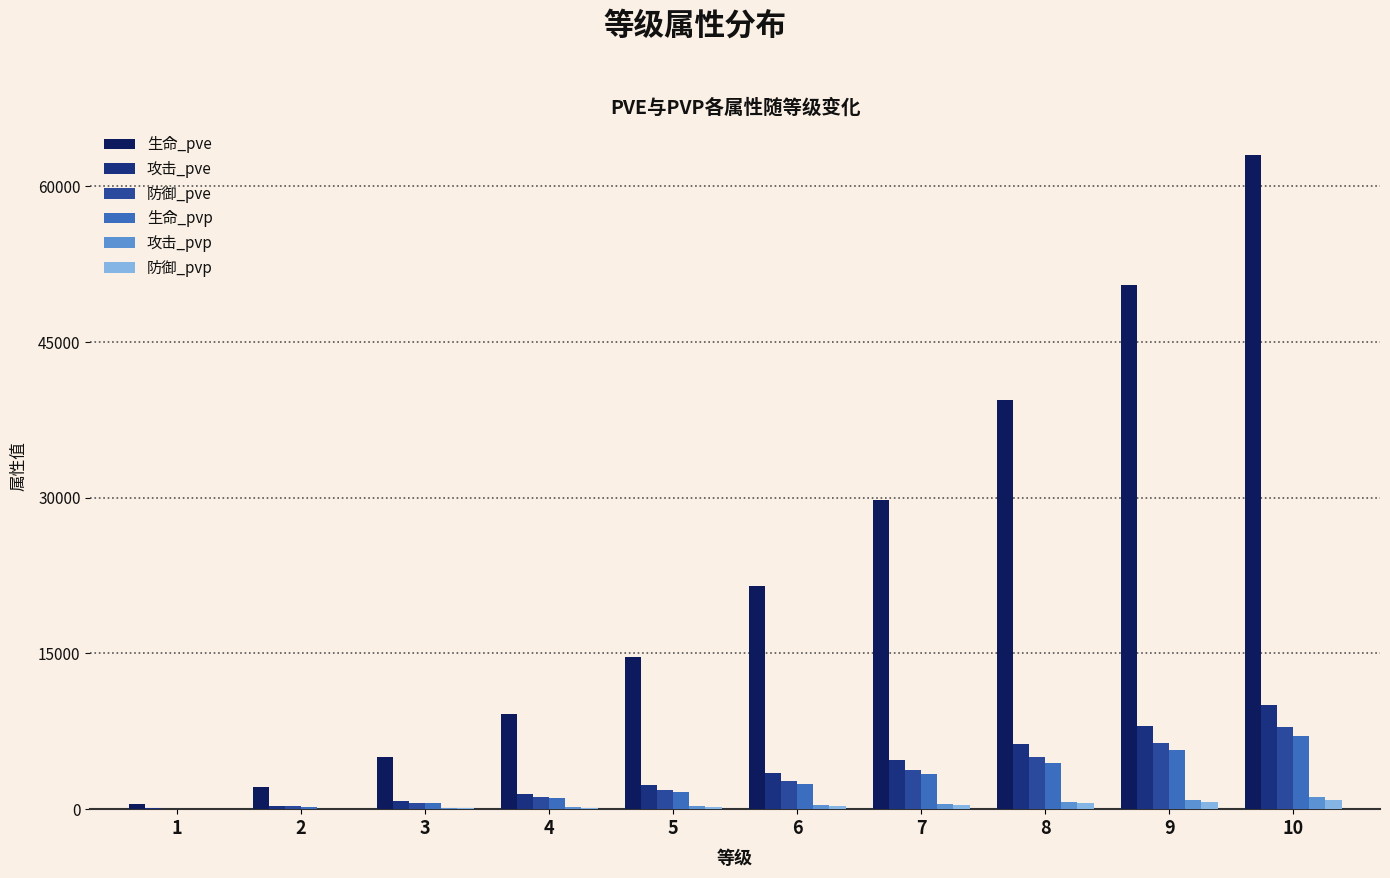

Is it true that 防御_pvp equals 572 at 8?

True